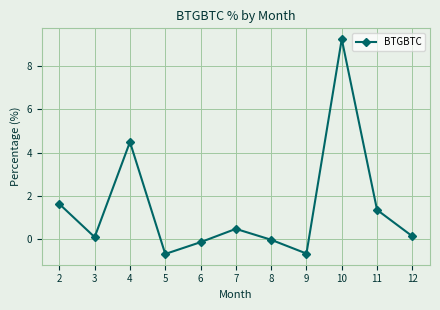

How many interior local peaks (higher than both neighbors) does the data have?

3